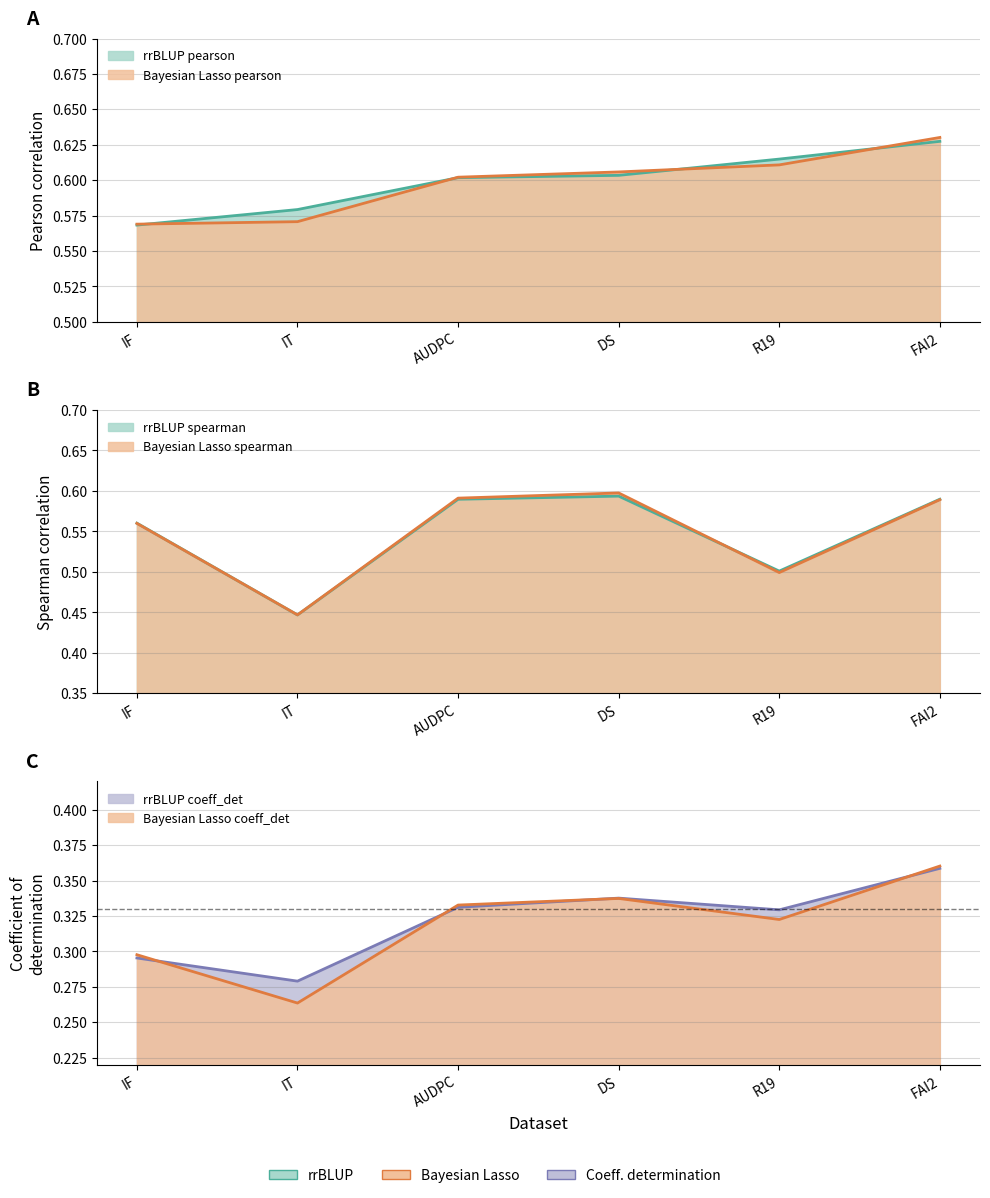

At which label is rrBLUP_coeff_det closest to 0?

IT